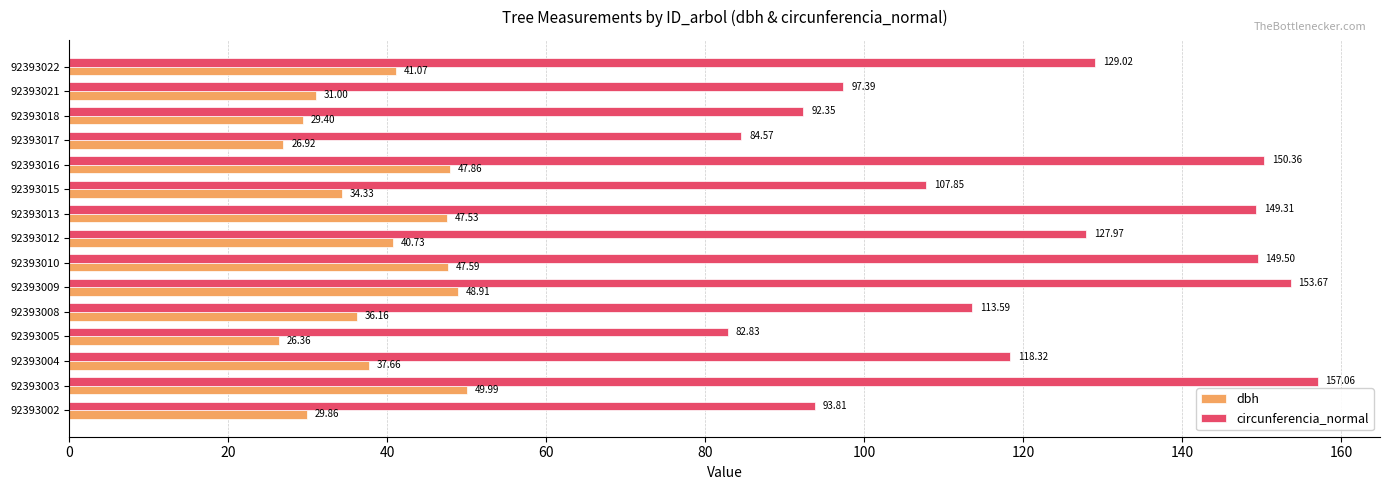

At how many categories does at least one series exceed 109?

9